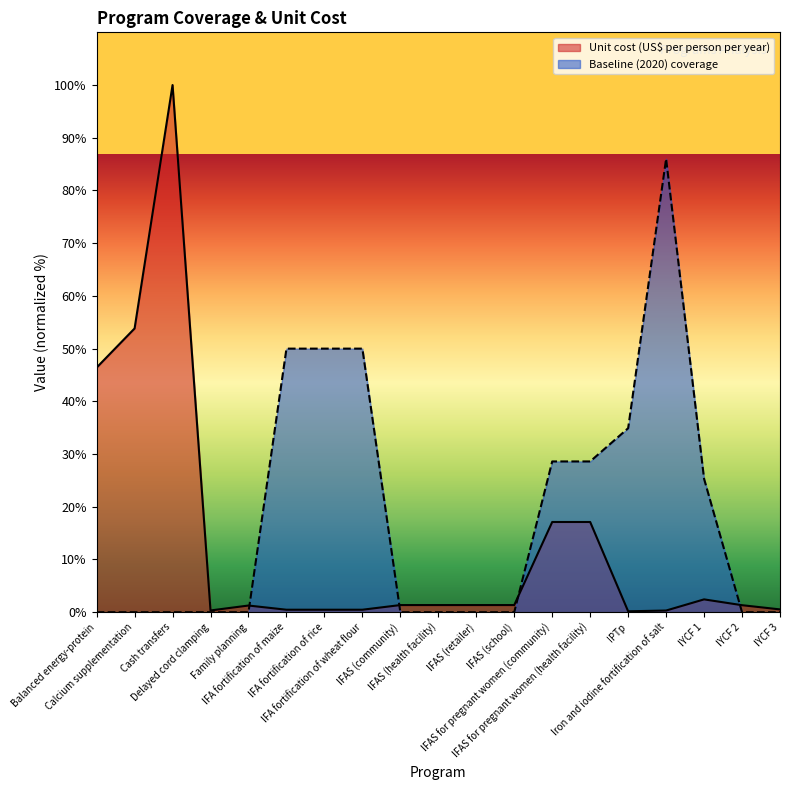

What is the average value of the Unit cost (US$ per person per year) series?

13.0